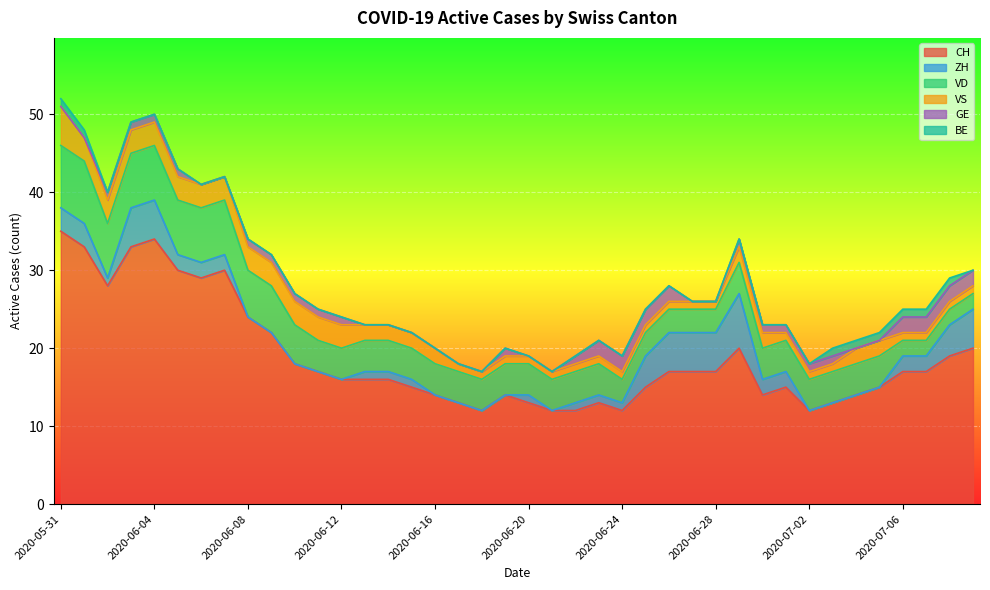

True or false: CH and BE intersect in this chart.

False